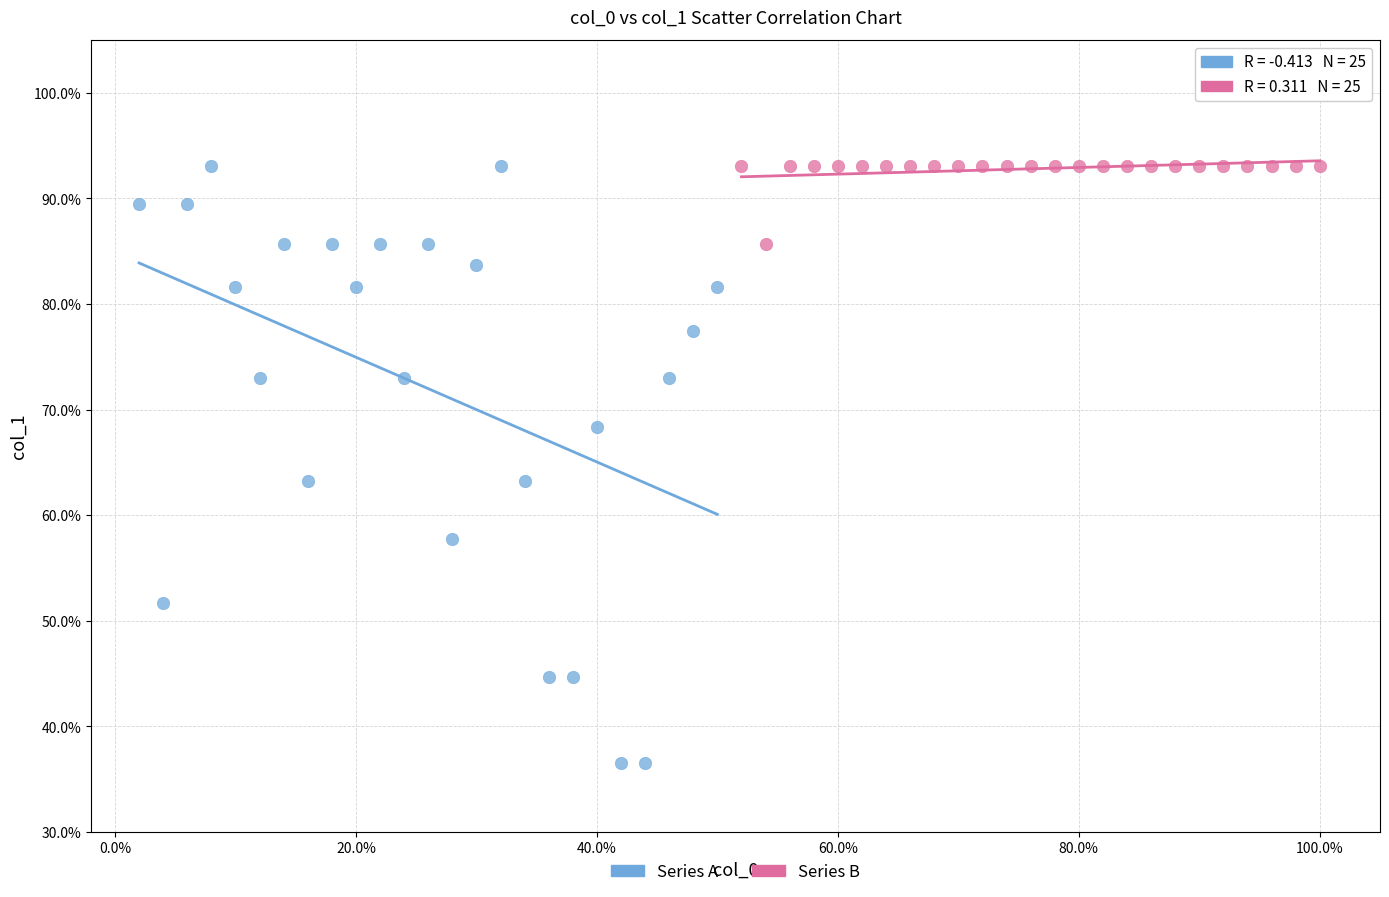

Which series has the largest Y range (max minus min)?

Series A